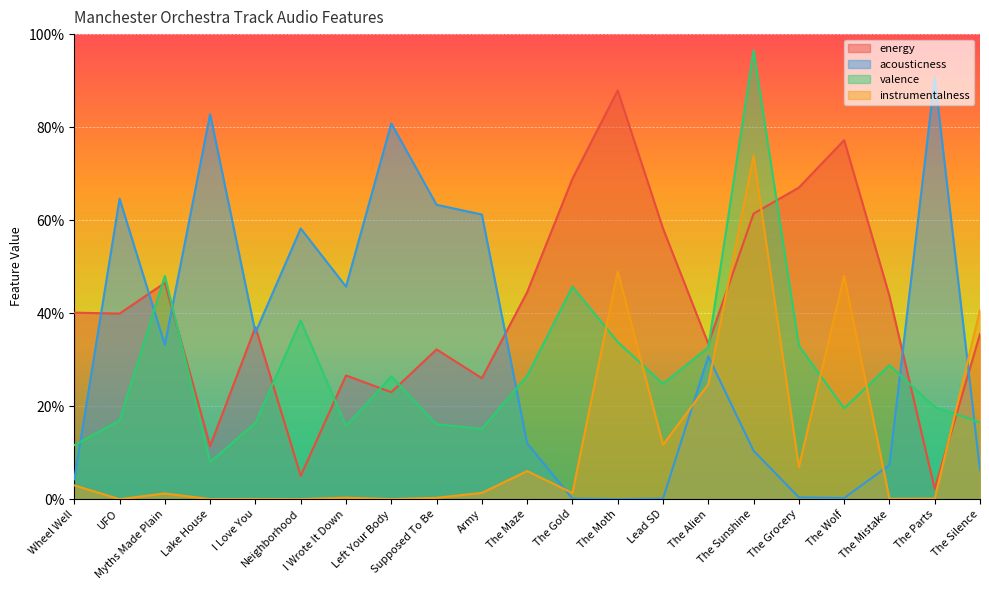

At The Maze, list the series in order from smallest to largest.

instrumentalness, acousticness, valence, energy